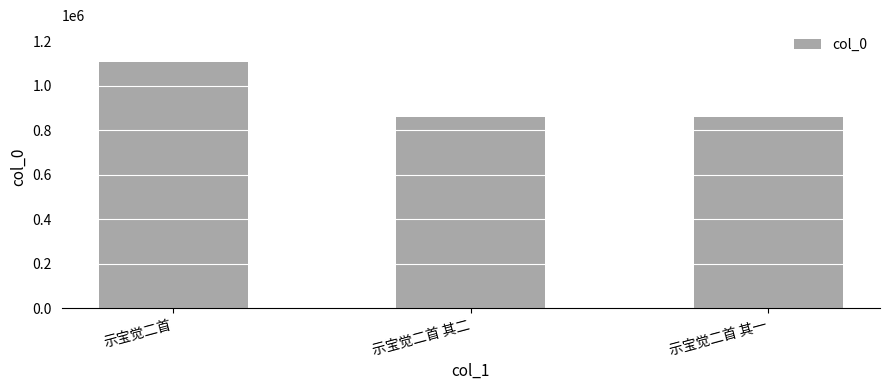

Which category has the highest value across all series?

示宝觉二首